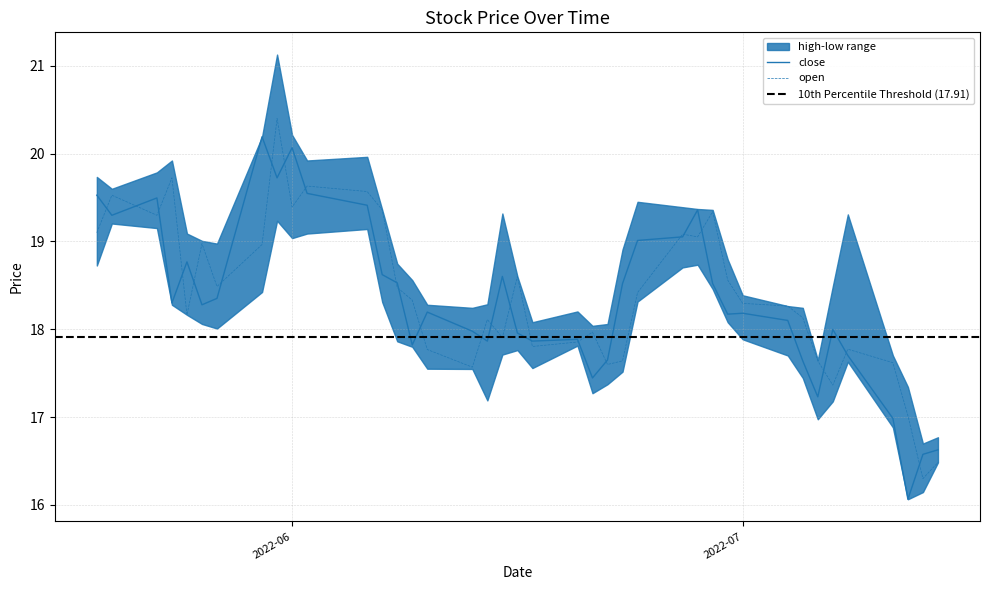

How many interior local peaks does the close series have?

10